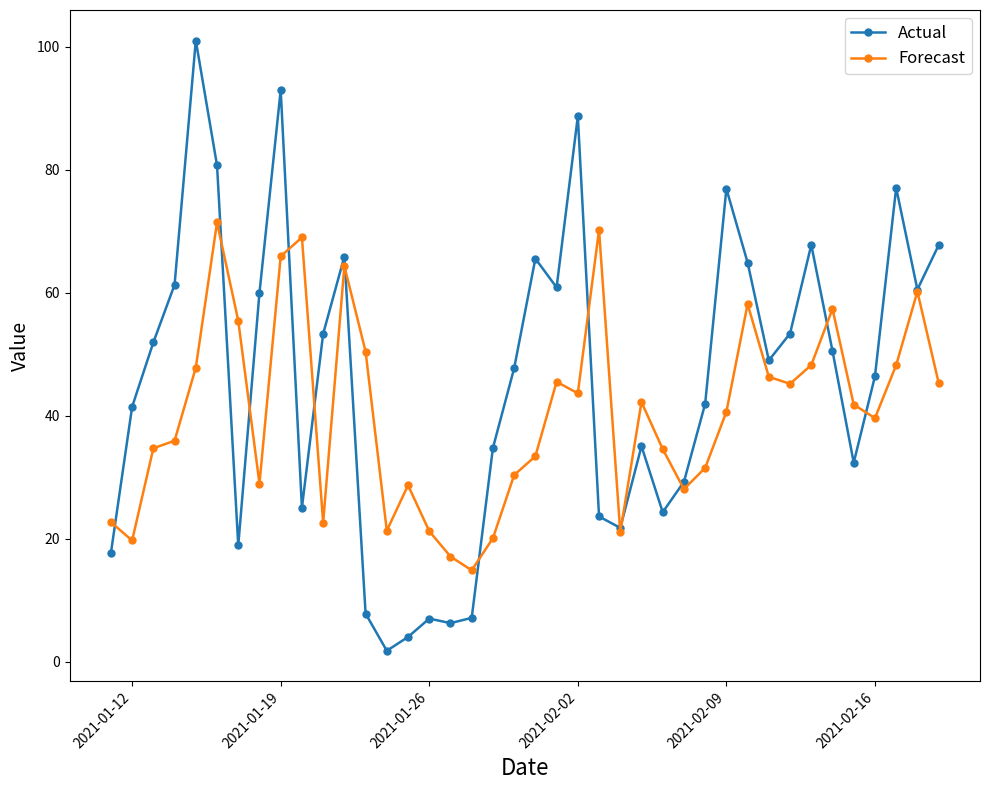

Does the chart have visible grid lines?

No